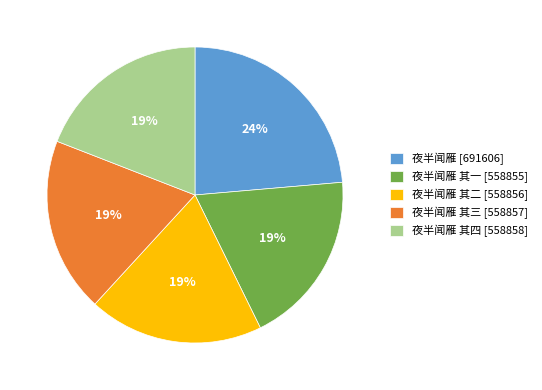

Is it true that 夜半闻雁 [691606] is 32% of the pie?

False